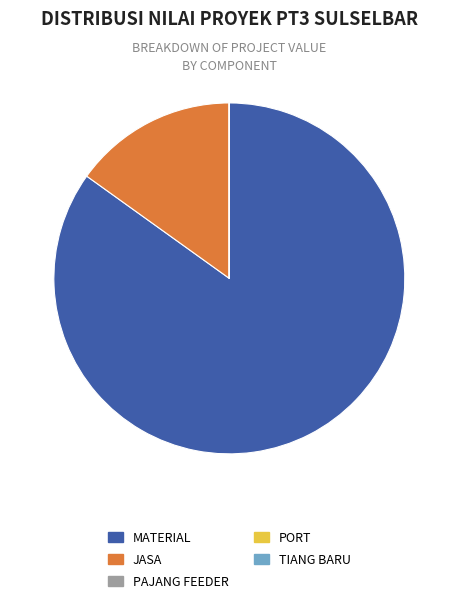

Which has a higher value, MATERIAL or JASA?

MATERIAL